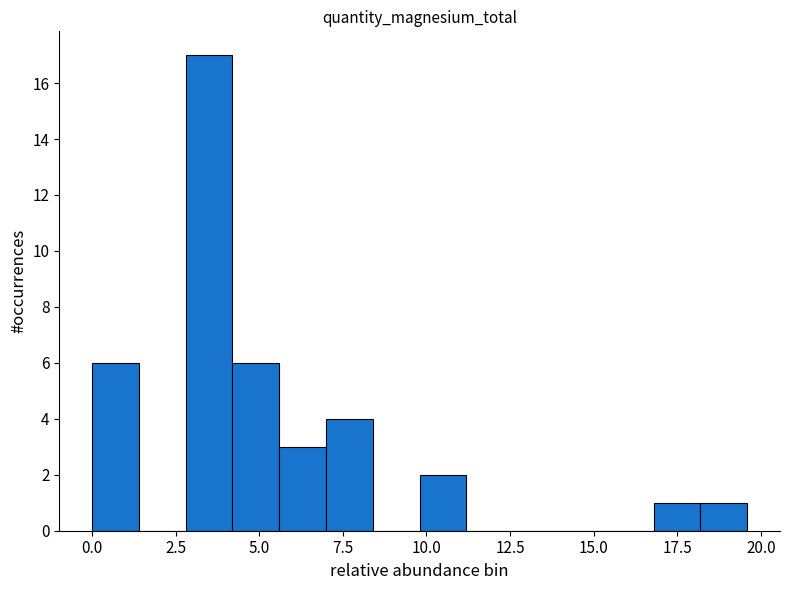

Around what value on the x-axis is the tallest bar? Give the approximate position of its centre, as read against the axis.

3.5